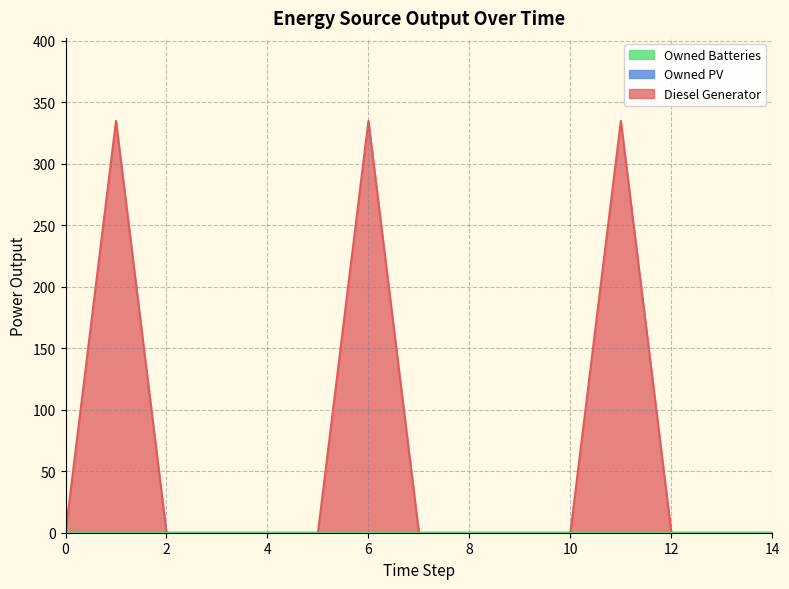

True or false: Diesel Generator has a value of 109.9 at 13.

False